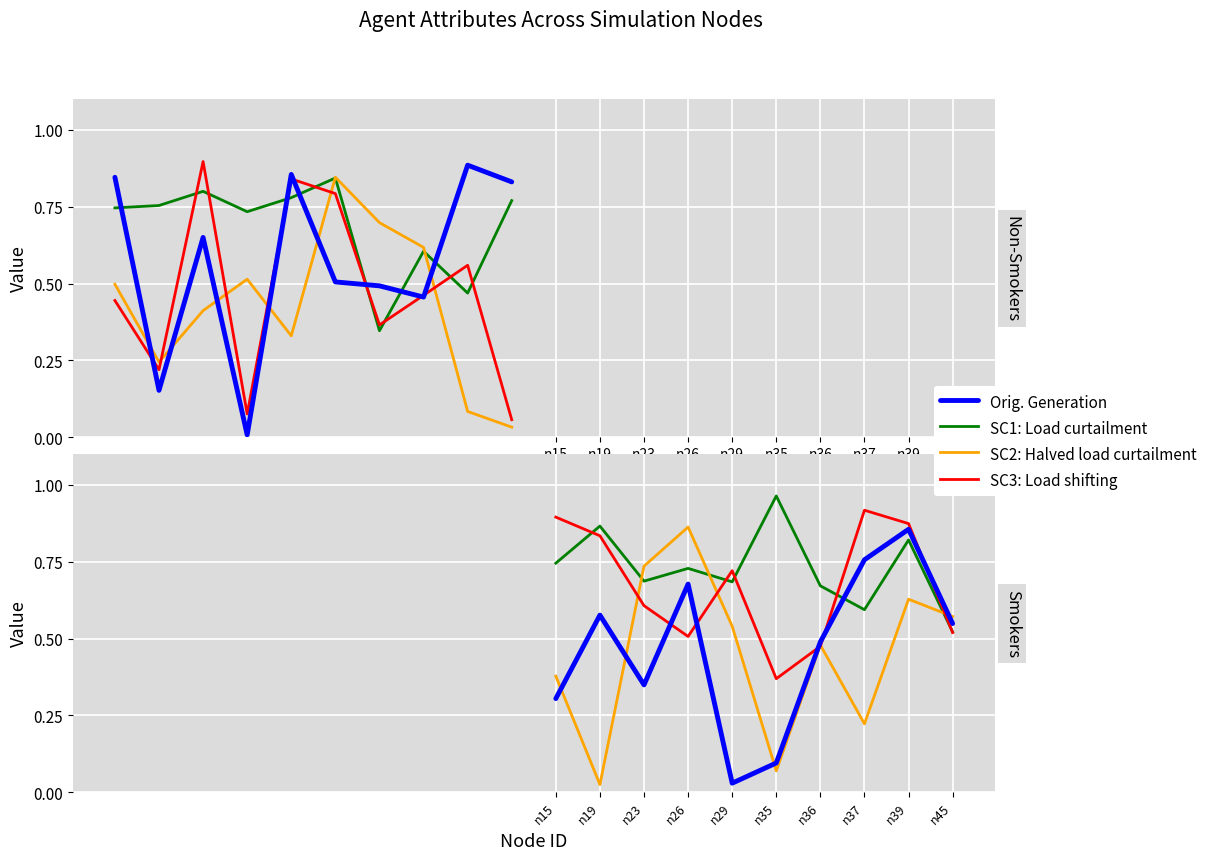

True or false: SC1: Load curtailment has a value of 0.3 at n29.

False